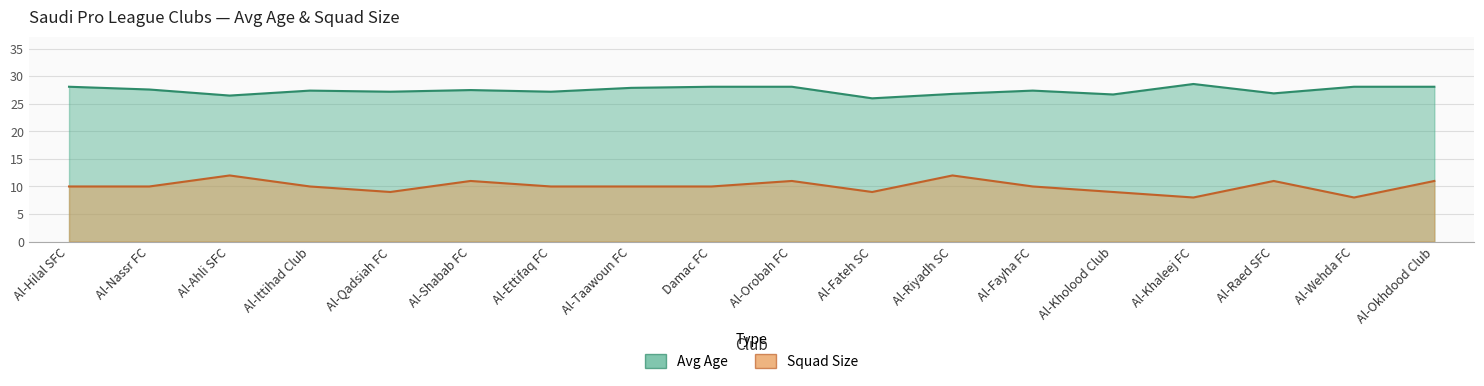

List the series in order of their peak value, lowest first.

Squad Size, Avg Age